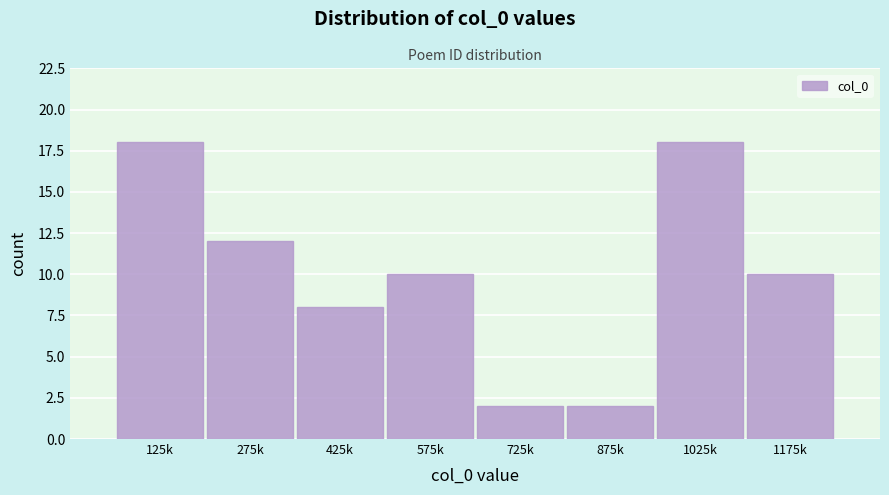

Reading left to right, extract all data points from this chart.

18	12	8	10	2	2	18	10